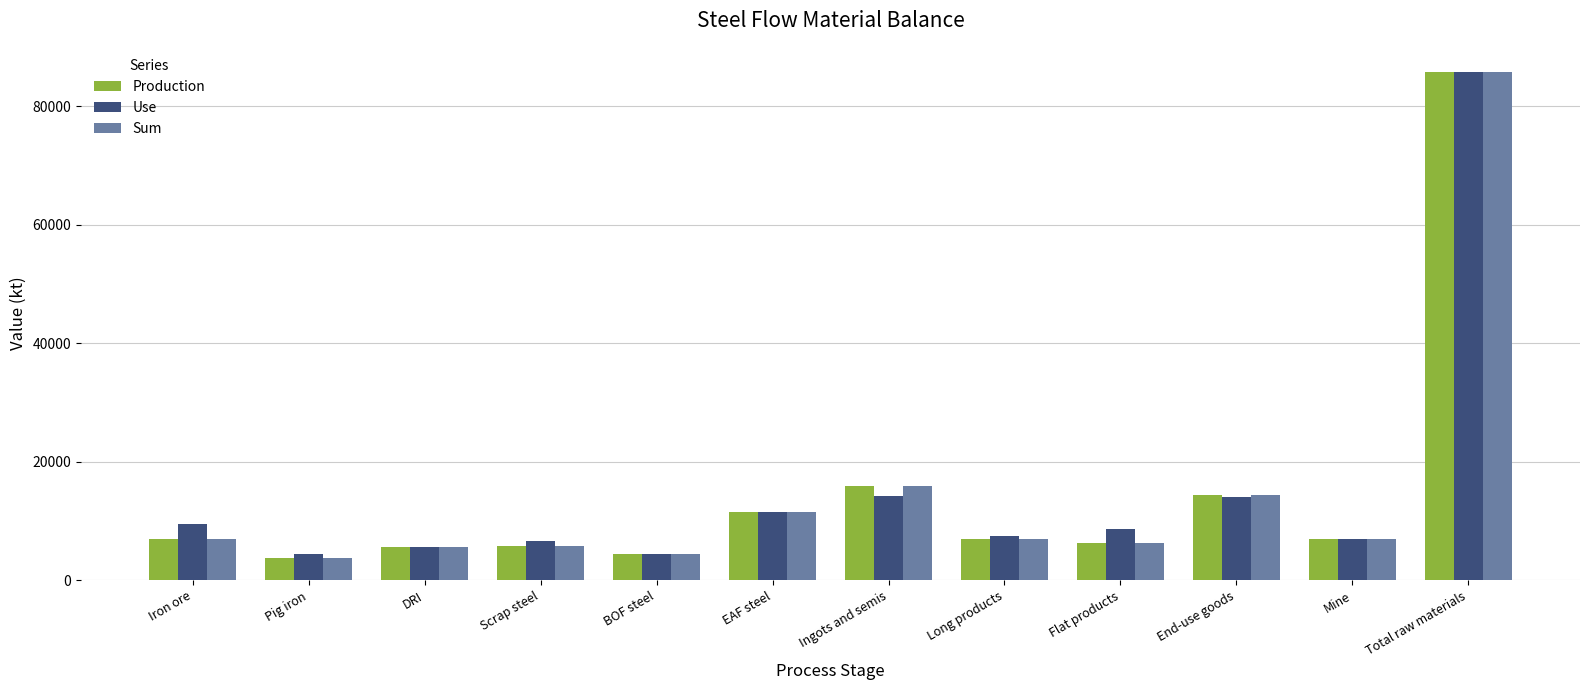

Which category has the highest value across all series?

Total raw materials